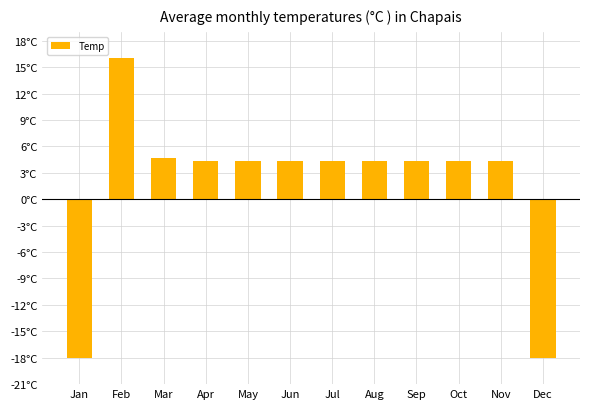

What is the difference between the maximum and minimum values?

34.0